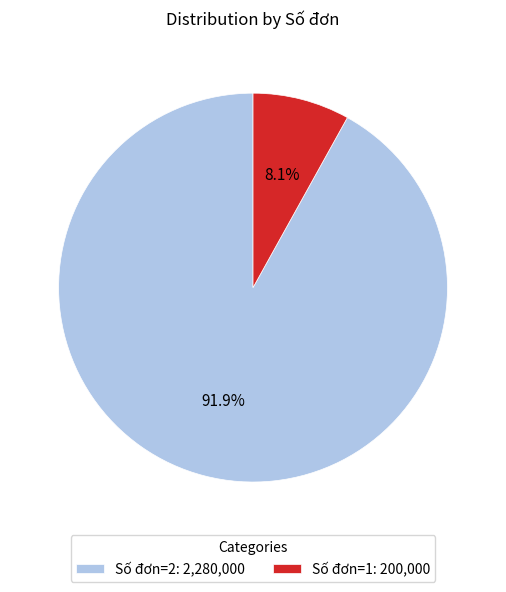

Which category has the smallest portion of the pie?

Số đơn=1: 200,000